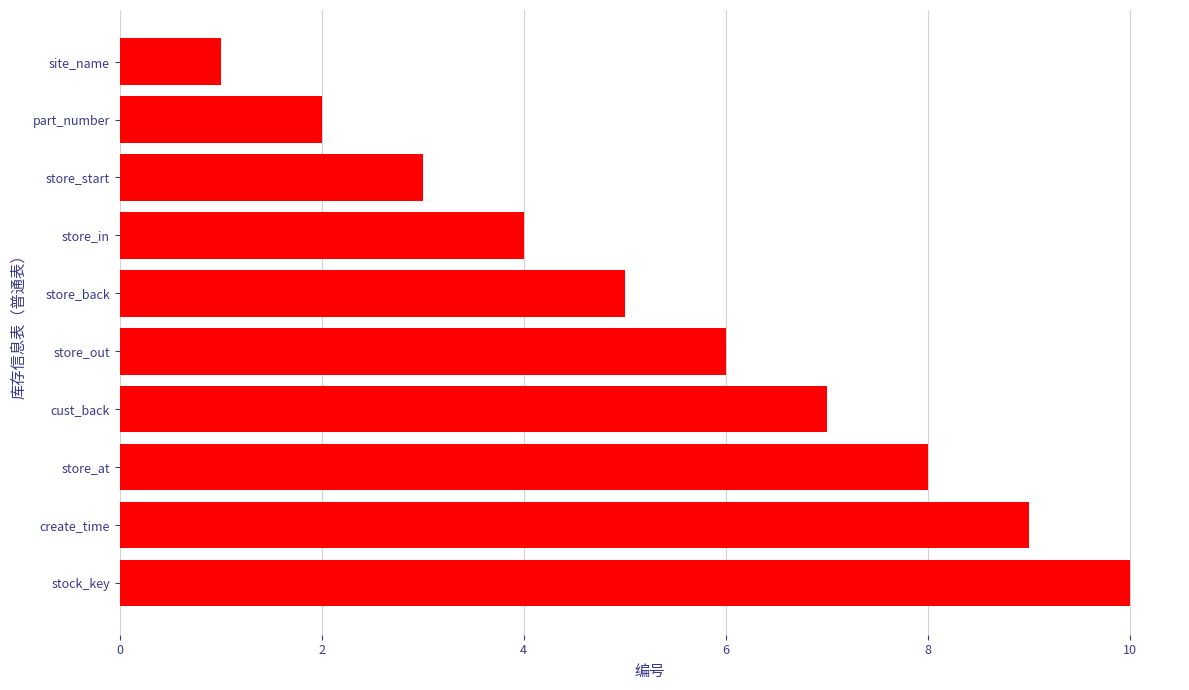

What is the average value?

6